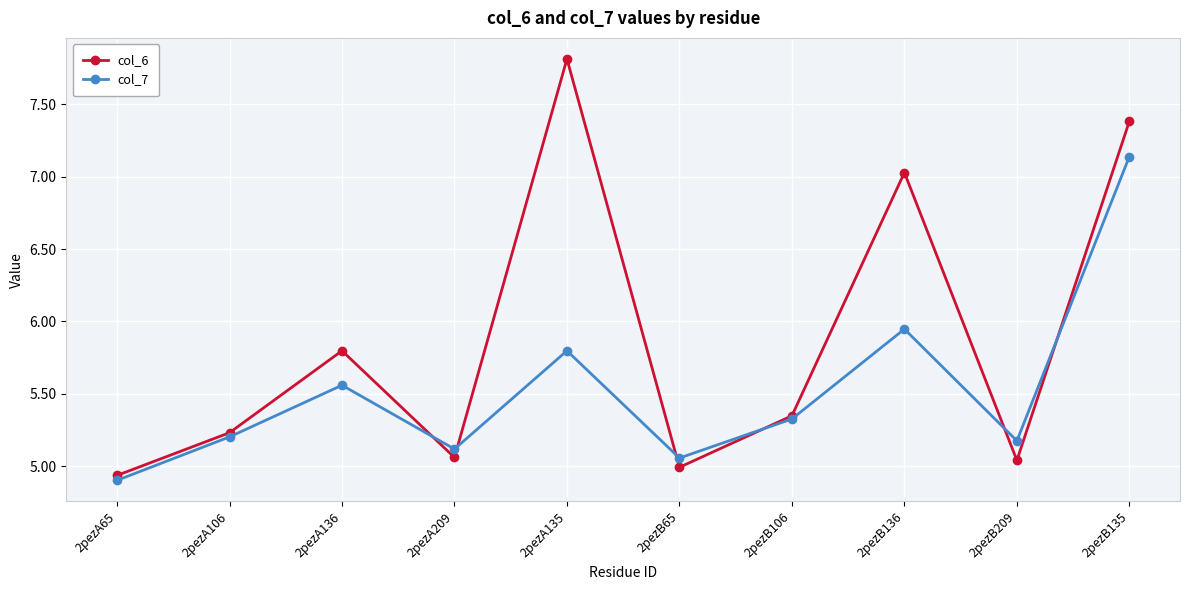

The col_7 series shows 5.1 at 2pezB65. True or false?

True